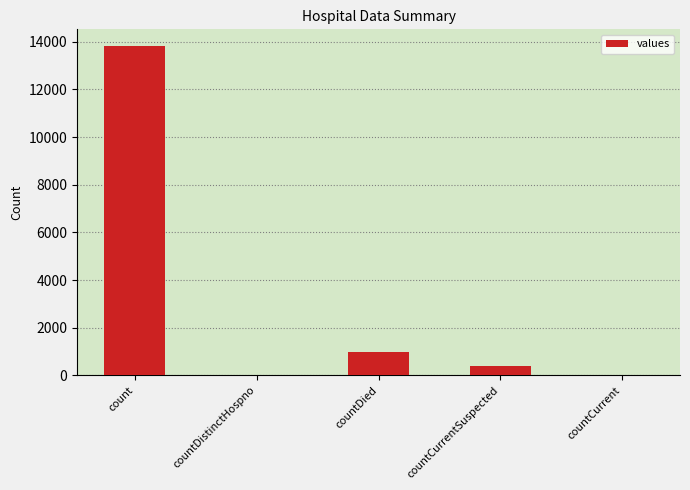

Is it true that the value at countCurrent is 5931?

False